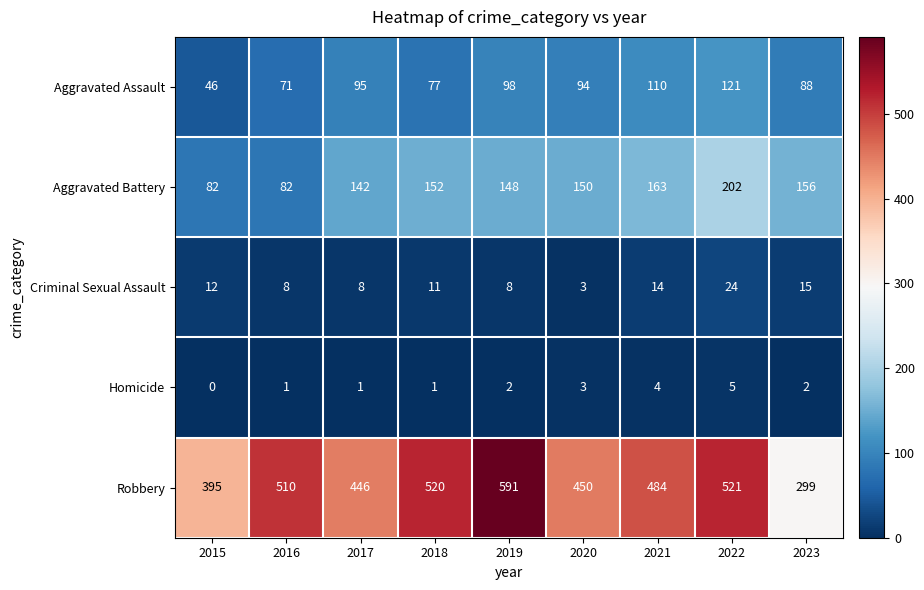

Which series has the largest range (max minus min)?

Robbery